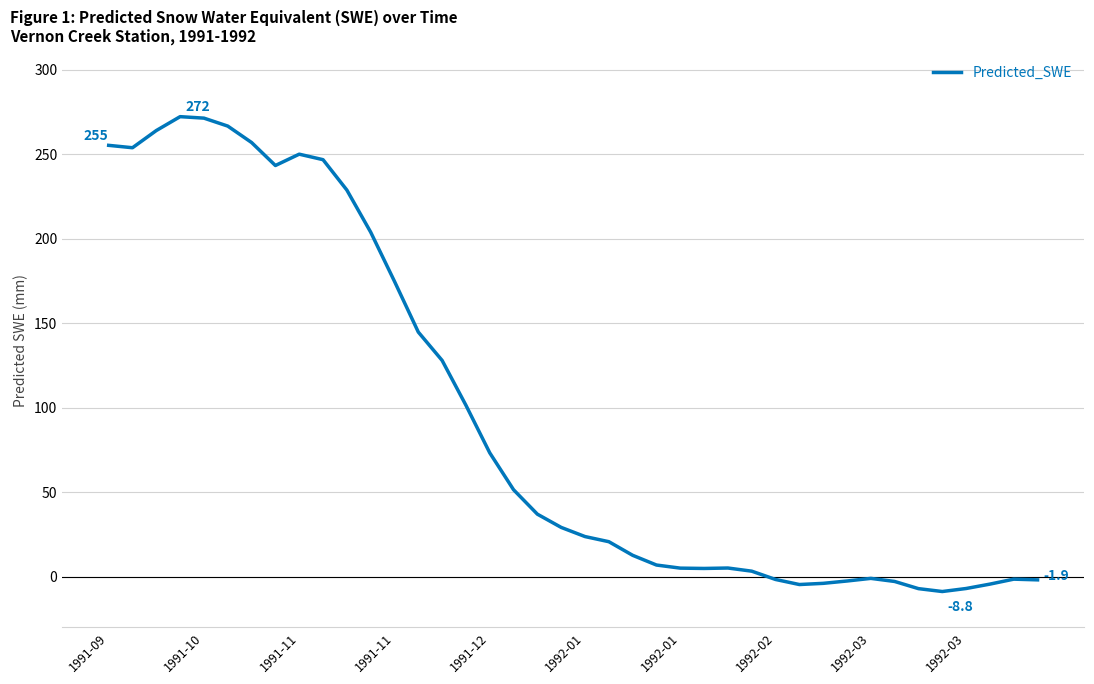

True or false: the data has more than 1 interior local peaks.

True